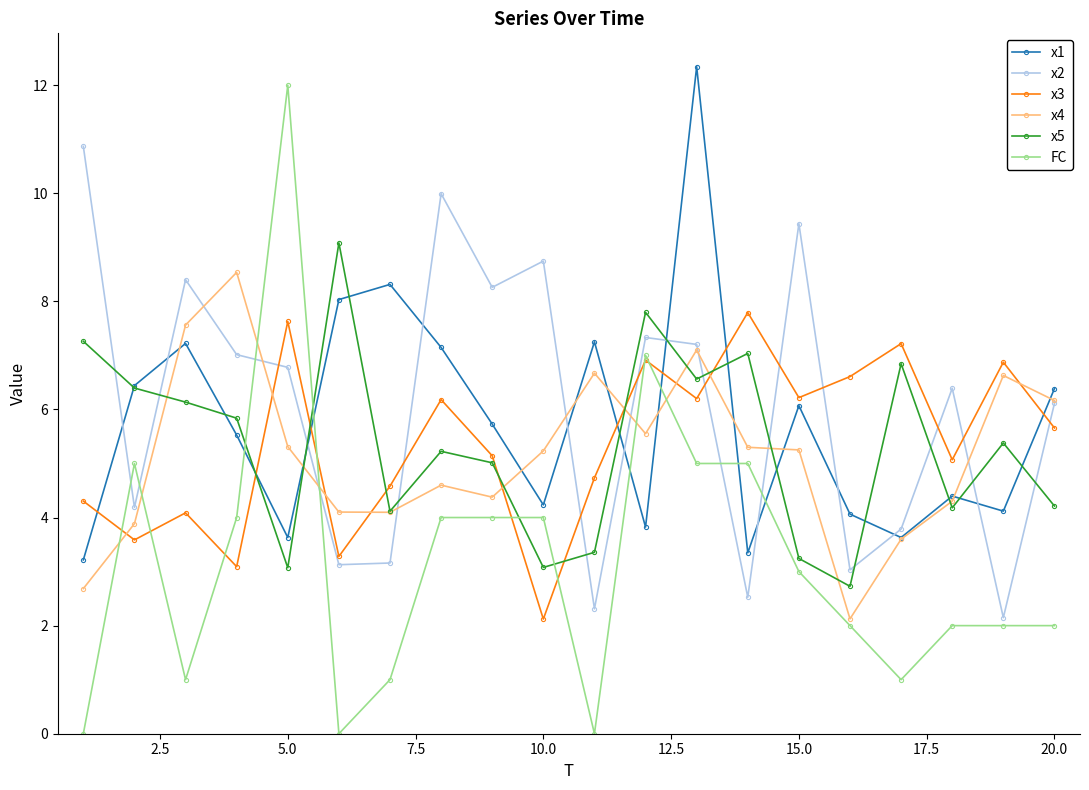

Which series ends up on top after the final intersection of x5 and FC?

x5